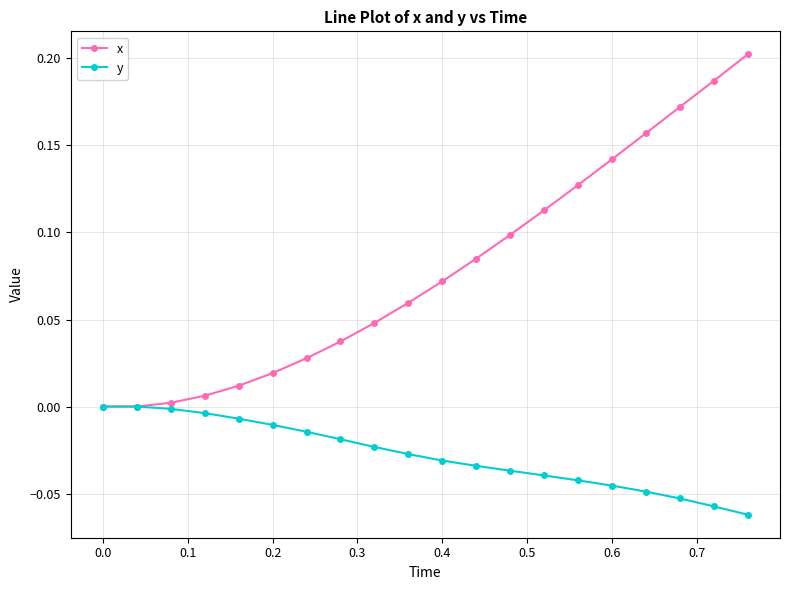

Which series has the largest total across all categories?

x